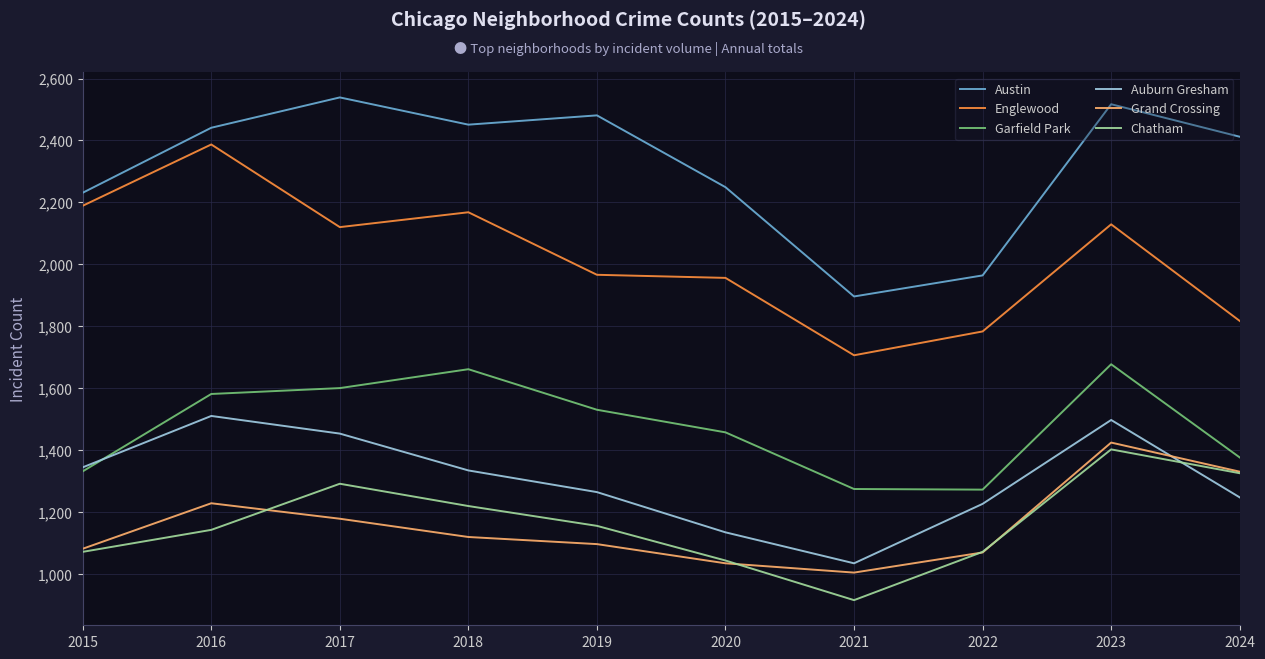

True or false: Englewood and Austin intersect in this chart.

False